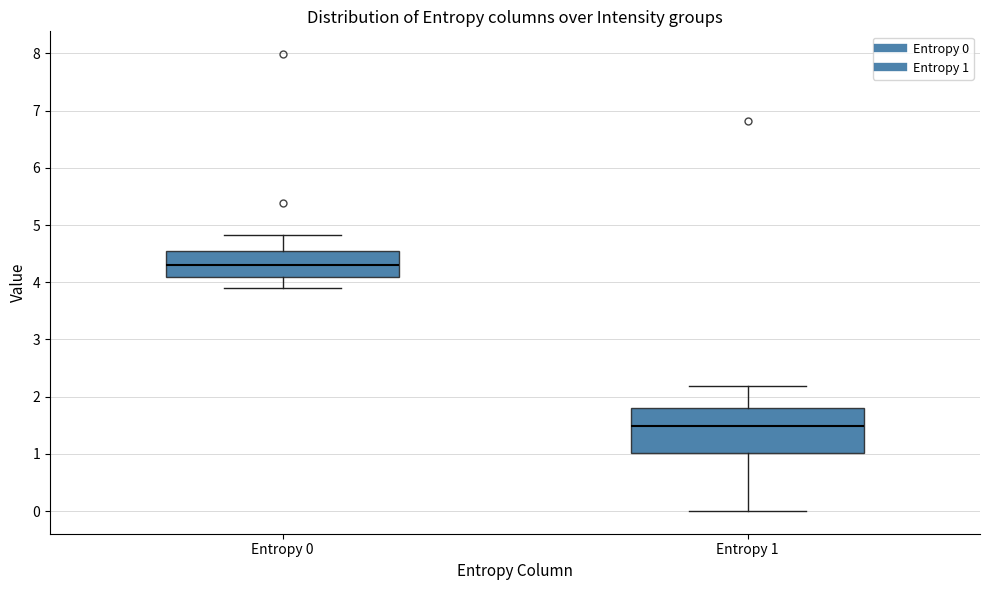

Reading left to right, transcribe this box plot: for each box, give where its median line is, the range the box spans, and where its two whiskers end, as read against the y-axis. The values are not printed on the chart, so give them approximately, as read against the axis.

Entropy 0: median 4.3, box 4.1 to 4.5, whiskers 3.9 to 4.8
Entropy 1: median 1.5, box 1.0 to 1.8, whiskers 0.0 to 2.2